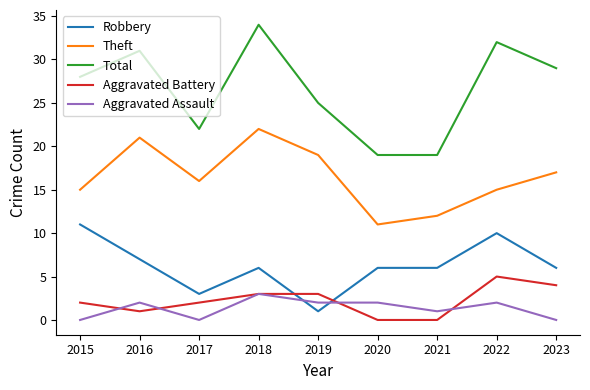

At which category is the sum across all series the highest?

2018